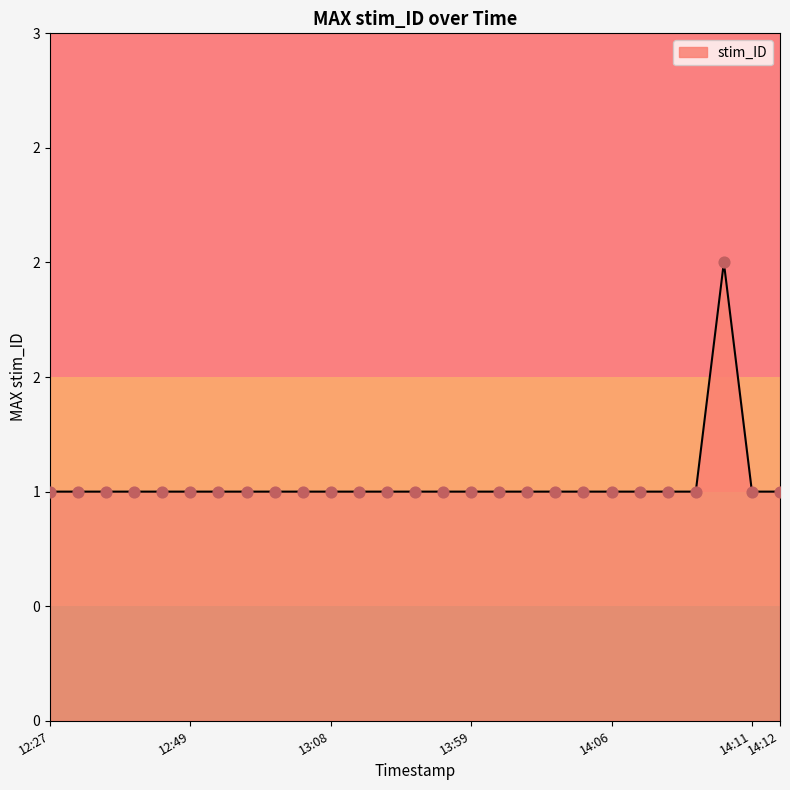

Does the chart have visible grid lines?

No